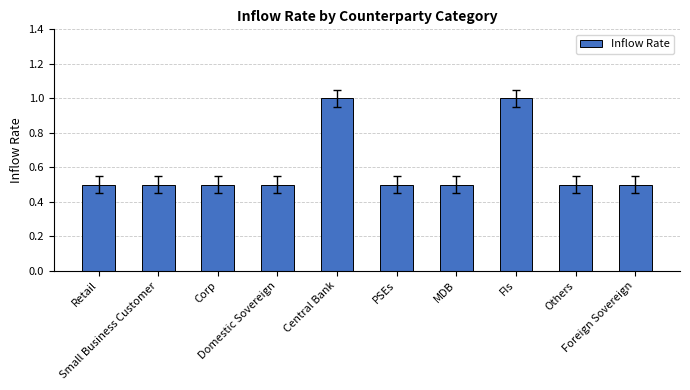

The value at Central Bank is 1.0. True or false?

True